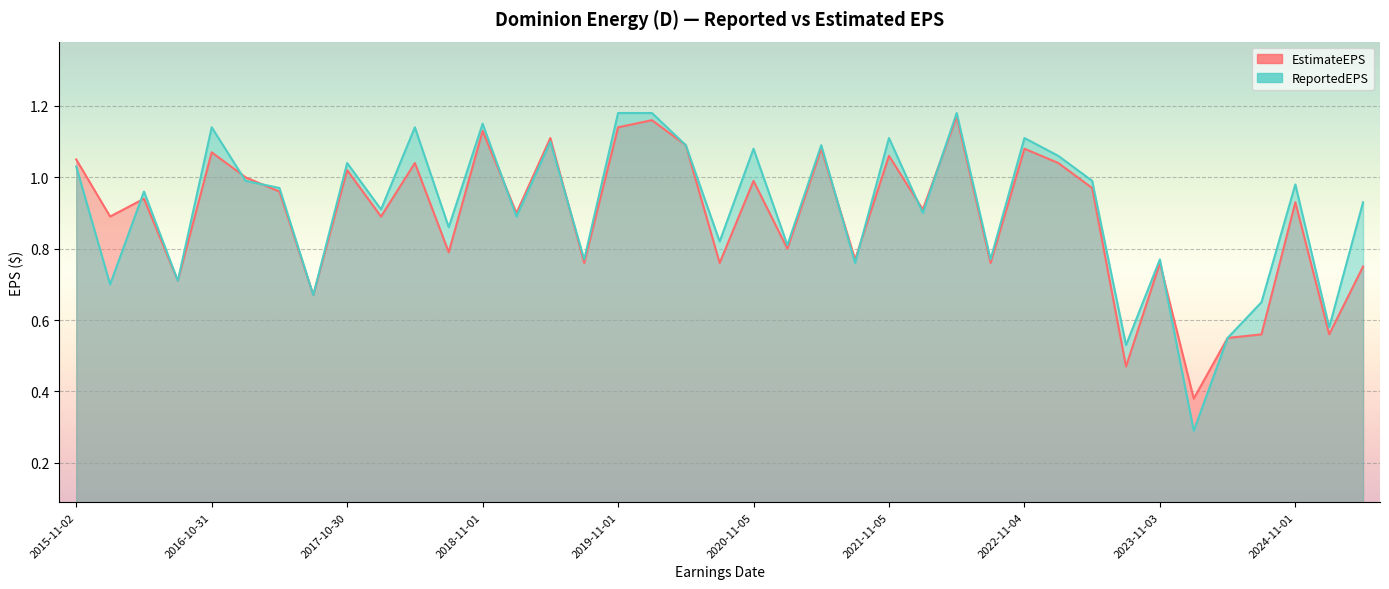

Reading left to right, transcribe all the data shown in this chart.

EstimateEPS: 2015-11-02=1.1	2016-02-01=0.9	2016-05-04=0.9	2016-08-03=0.7	2016-10-31=1.1	2017-02-01=1.0	2017-05-04=1.0	2017-08-02=0.7	2017-10-30=1.0	2018-01-29=0.9	2018-04-27=1.0	2018-08-01=0.8	2018-11-01=1.1	2019-02-01=0.9	2019-05-03=1.1	2019-07-31=0.8	2019-11-01=1.1	2020-02-11=1.2	2020-05-05=1.1	2020-07-31=0.8	2020-11-05=1.0	2021-02-12=0.8	2021-05-04=1.1	2021-08-06=0.8	2021-11-05=1.1	2022-02-11=0.9	2022-05-05=1.2	2022-08-08=0.8	2022-11-04=1.1	2023-02-08=1.0	2023-05-05=1.0	2023-08-04=0.5	2023-11-03=0.8	2024-02-22=0.4	2024-05-02=0.6	2024-08-01=0.6	2024-11-01=0.9	2025-02-12=0.6	2025-05-01=0.8
ReportedEPS: 2015-11-02=1.0	2016-02-01=0.7	2016-05-04=1.0	2016-08-03=0.7	2016-10-31=1.1	2017-02-01=1.0	2017-05-04=1.0	2017-08-02=0.7	2017-10-30=1.0	2018-01-29=0.9	2018-04-27=1.1	2018-08-01=0.9	2018-11-01=1.1	2019-02-01=0.9	2019-05-03=1.1	2019-07-31=0.8	2019-11-01=1.2	2020-02-11=1.2	2020-05-05=1.1	2020-07-31=0.8	2020-11-05=1.1	2021-02-12=0.8	2021-05-04=1.1	2021-08-06=0.8	2021-11-05=1.1	2022-02-11=0.9	2022-05-05=1.2	2022-08-08=0.8	2022-11-04=1.1	2023-02-08=1.1	2023-05-05=1.0	2023-08-04=0.5	2023-11-03=0.8	2024-02-22=0.3	2024-05-02=0.6	2024-08-01=0.7	2024-11-01=1.0	2025-02-12=0.6	2025-05-01=0.9